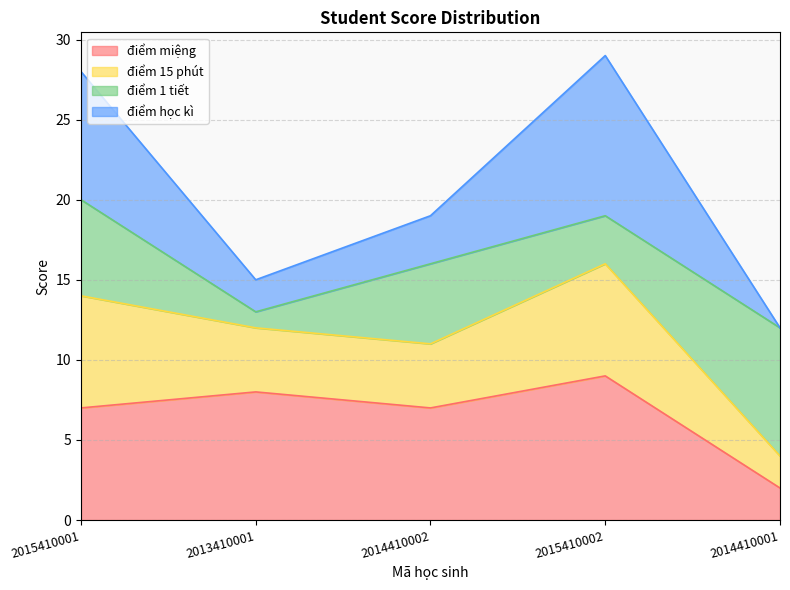

At which label does điểm miệng reach its minimum?

2014410001